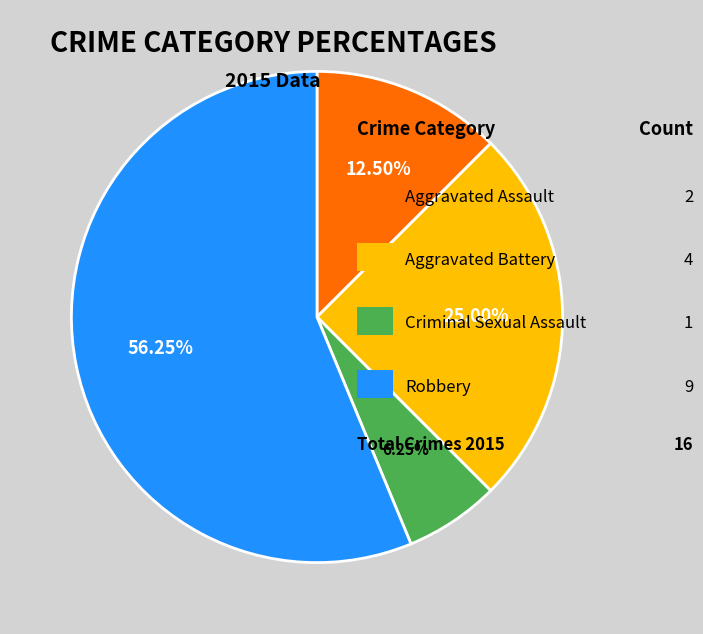

Is there a majority slice in this chart?

Yes